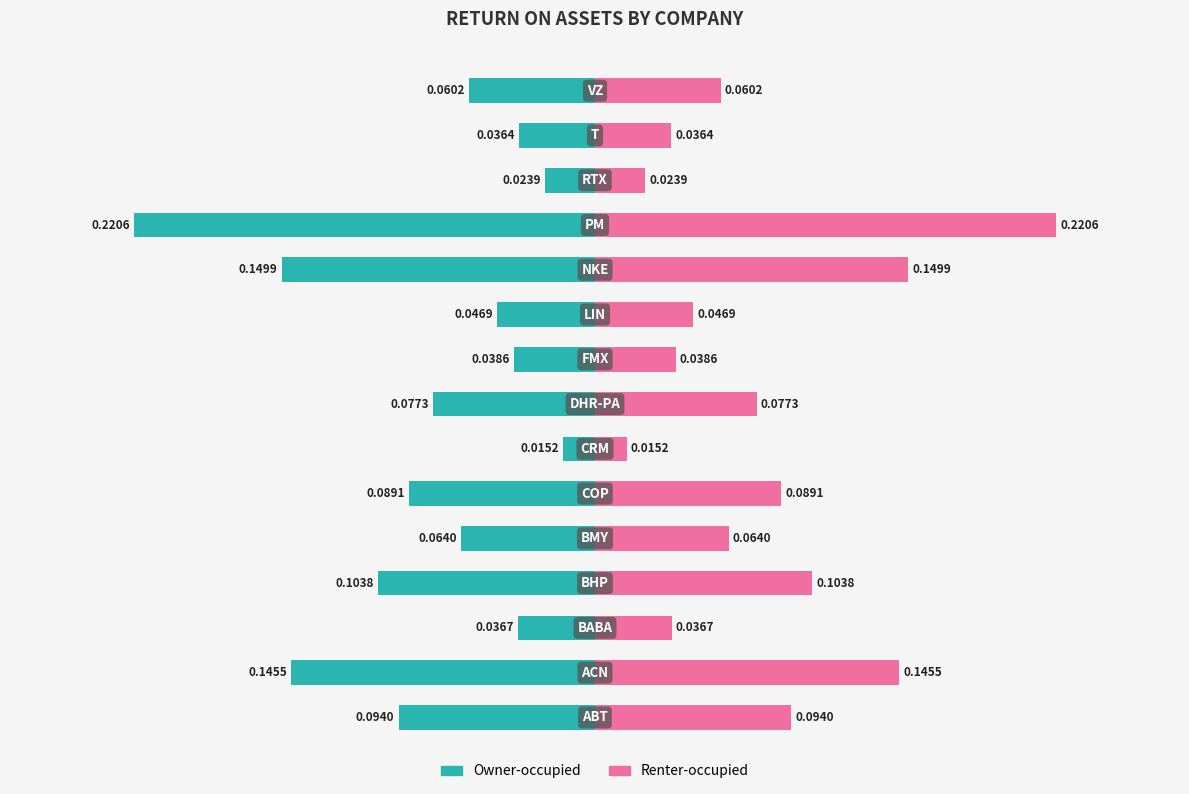

What are all the series names shown in the legend?

Owner-occupied, Renter-occupied